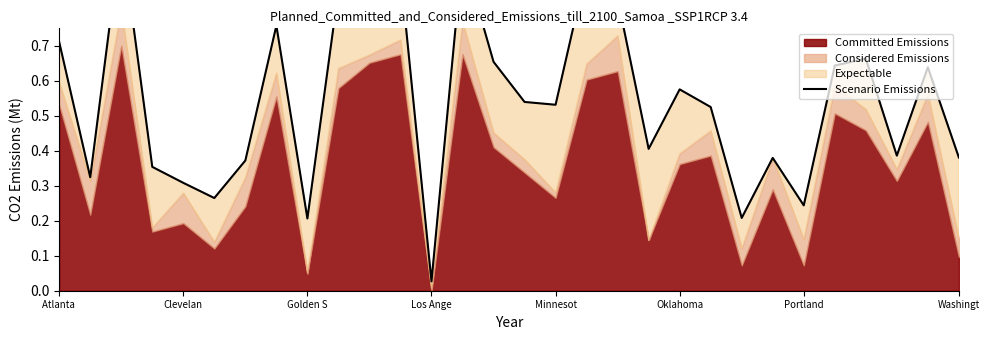

Does the chart display data point markers on the line(s)?

No